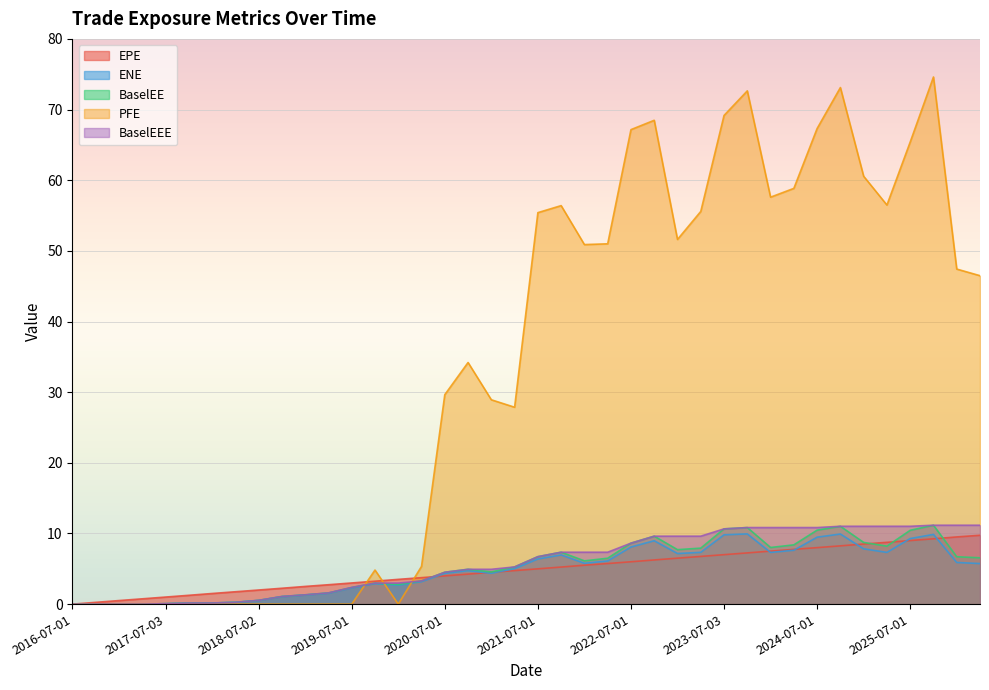

What are all the series names shown in the legend?

EPE, ENE, BaselEE, PFE, BaselEEE